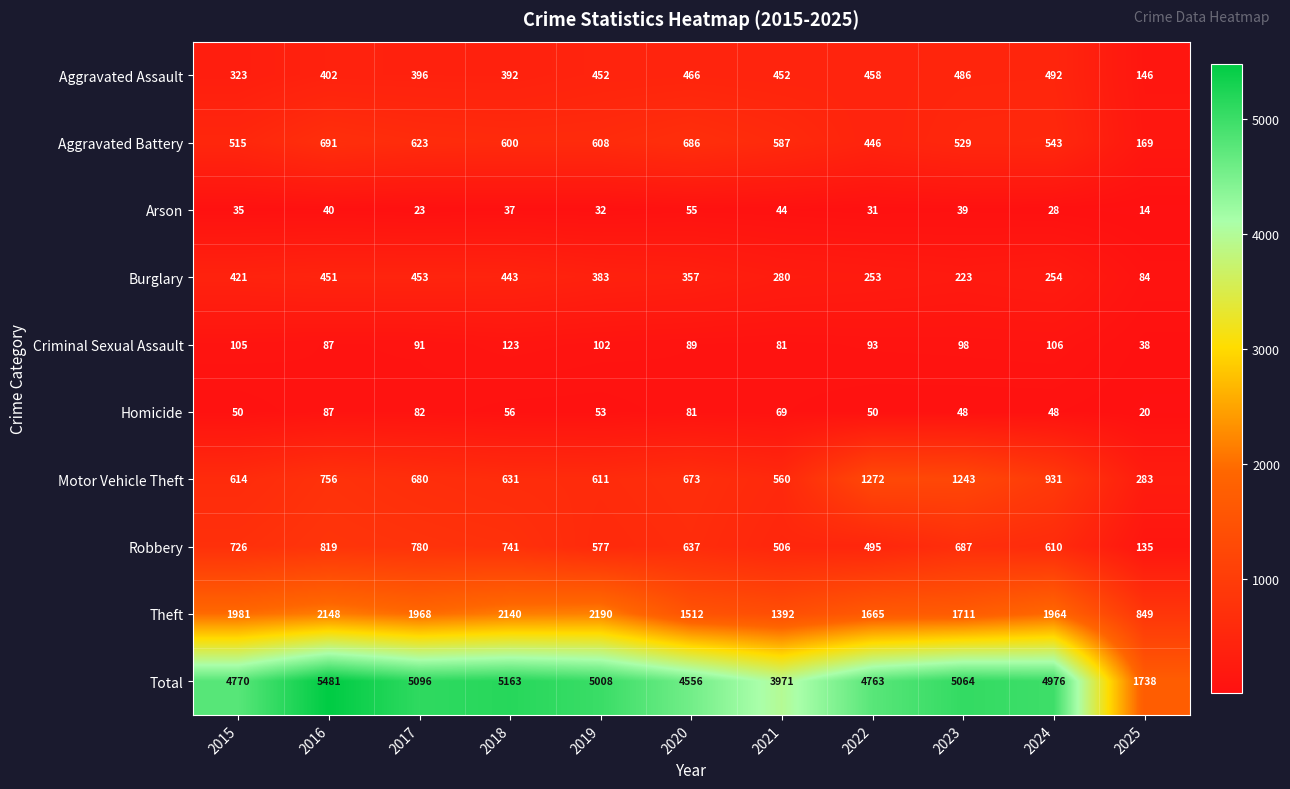

At which category does the chart reach its minimum across all series?

2025